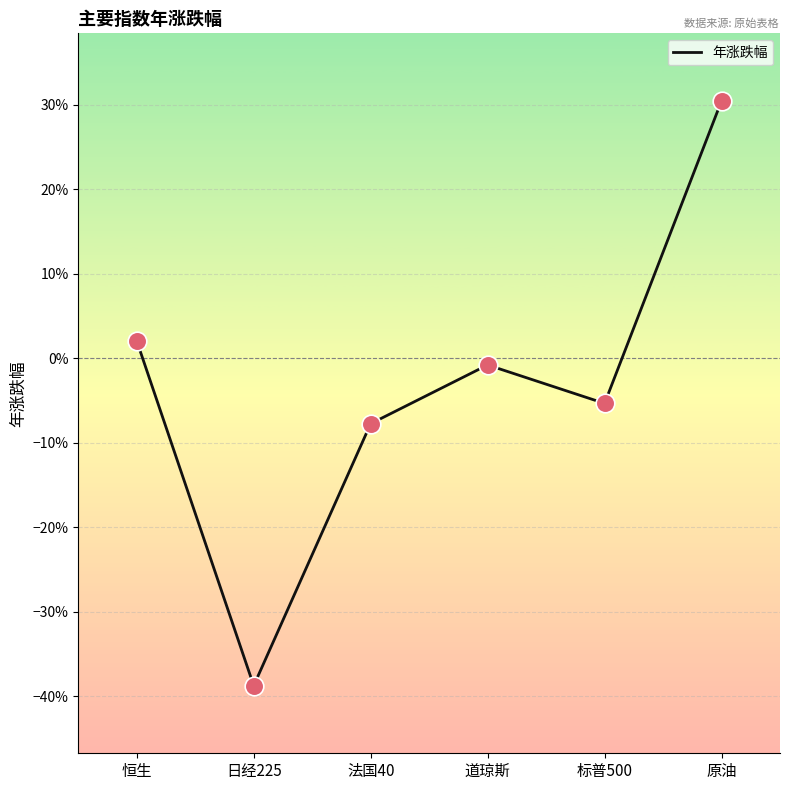

What is the change in value from 恒生 to 法国40?

-0.1